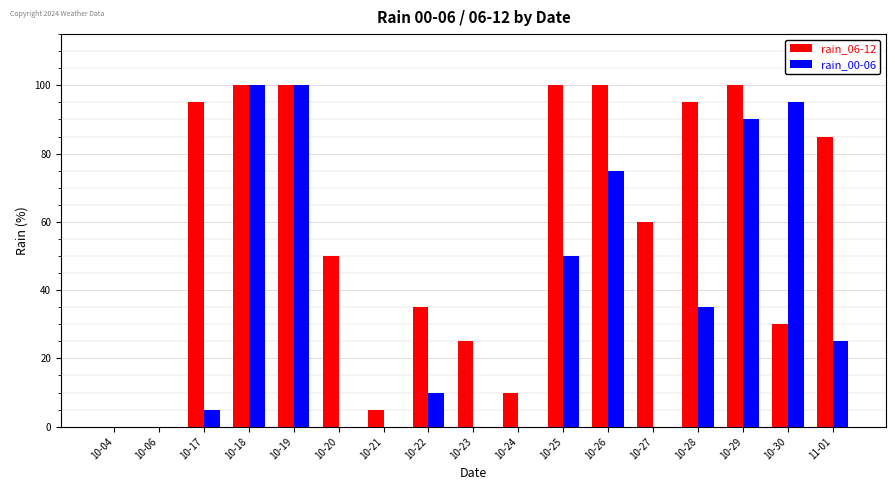

Which series has the largest total across all categories?

rain_06-12